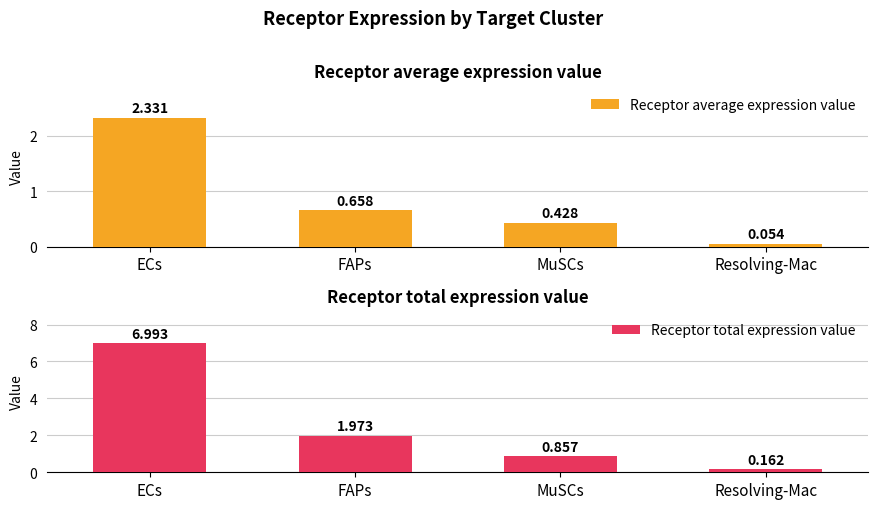

What is the total value across all series at ECs?

9.3